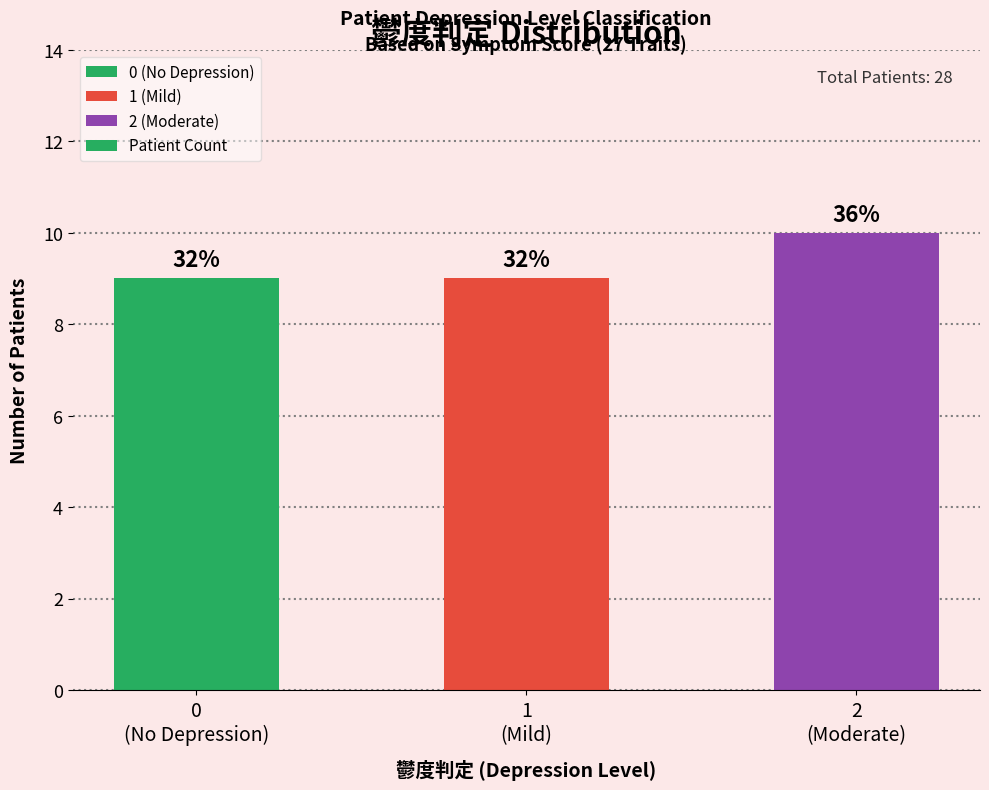

How many bars are there in total?

3